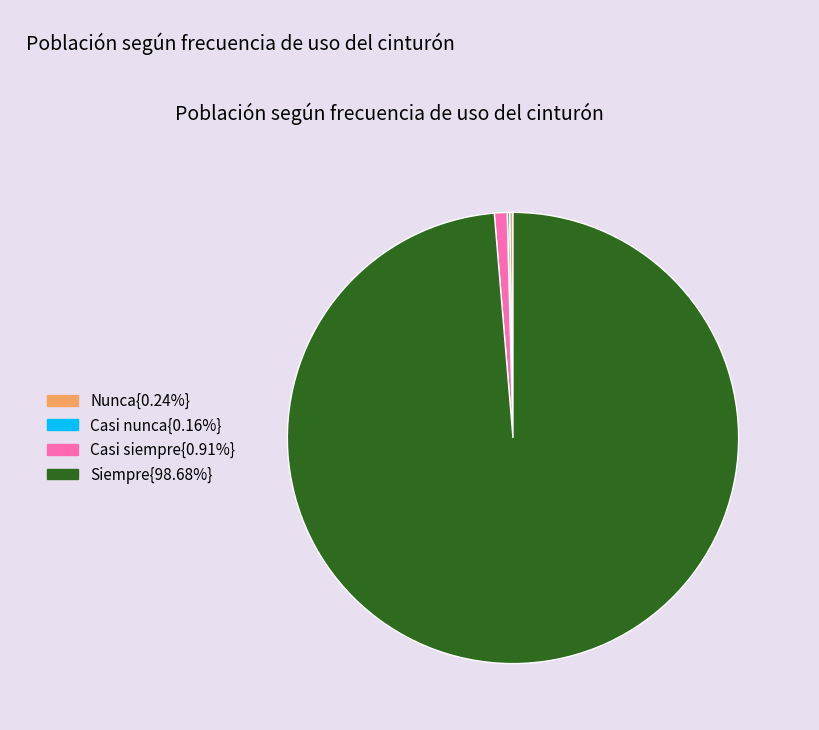

Does any single category account for the majority?

Yes